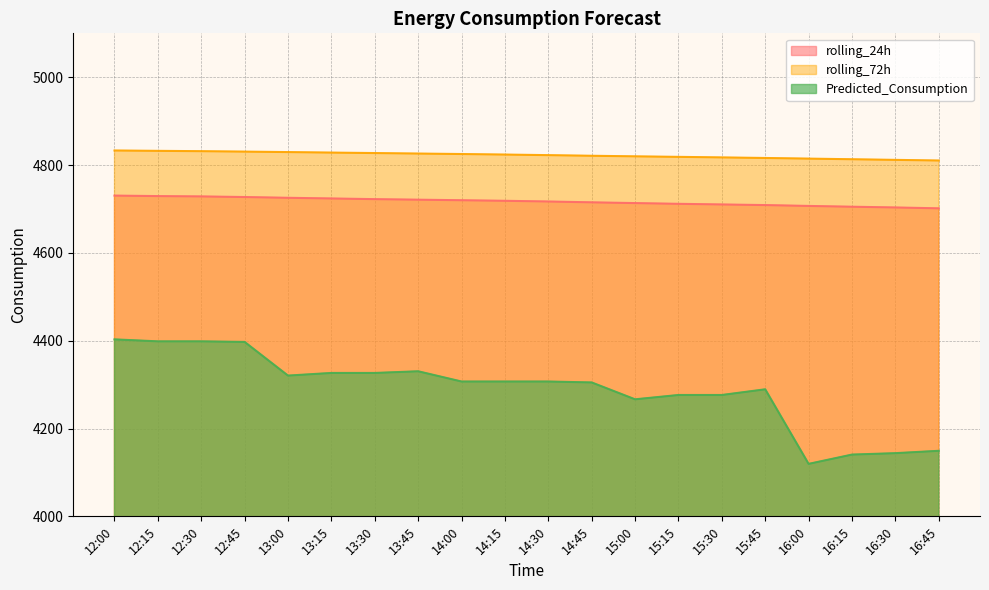

What is the average value of the Predicted_Consumption series?

4289.5